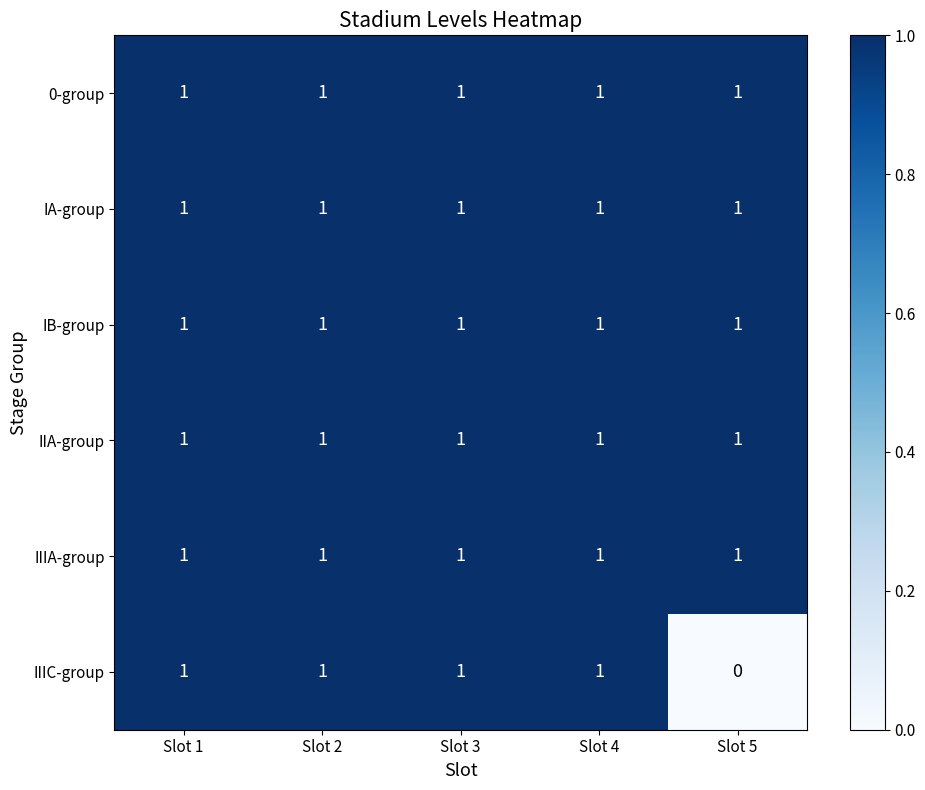

Which series has the widest spread of values?

IIIC-group